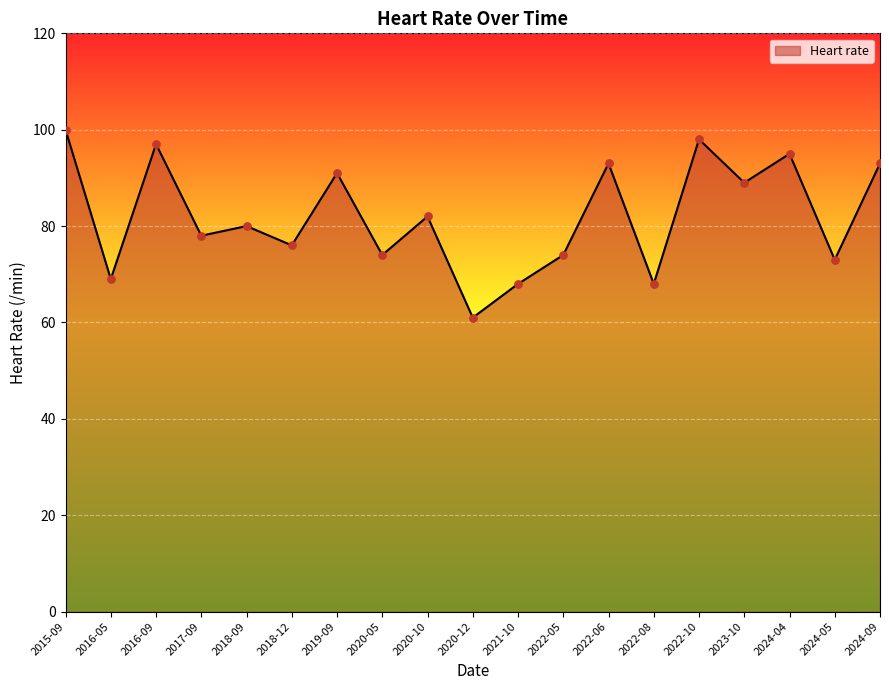

What is the change in value from 2017-09 to 2023-10?

+11